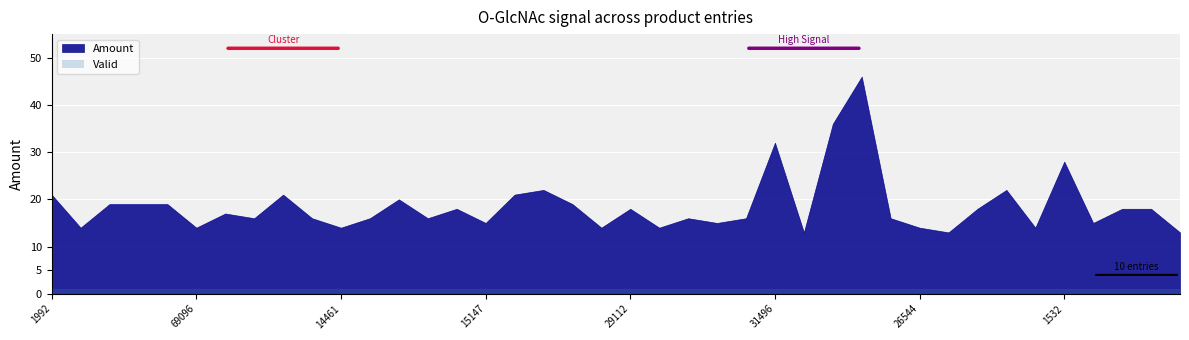

How many data points does each series have?

40